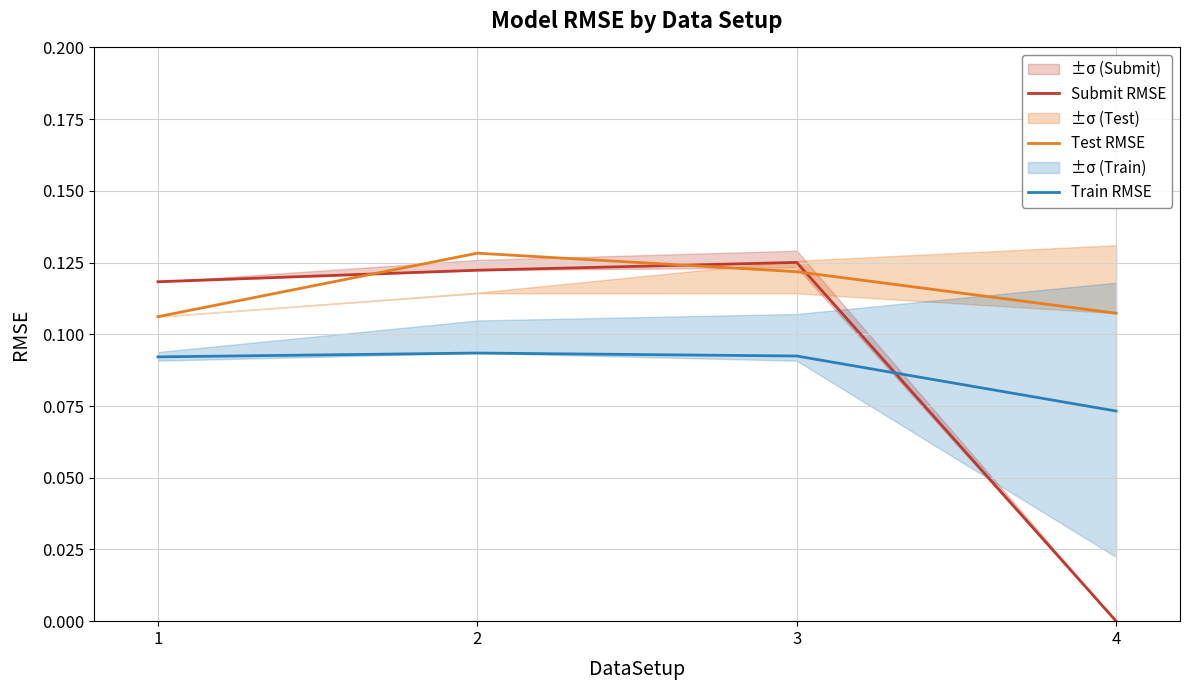

How many lines are shown in the chart?

3